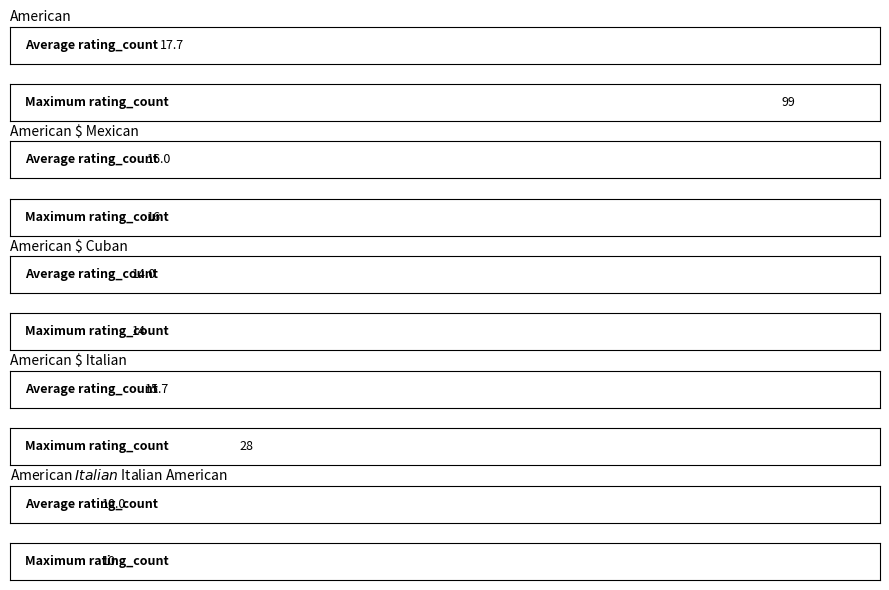

Rank the series by their average value, from highest to lowest.

Maximum rating_count, Average rating_count